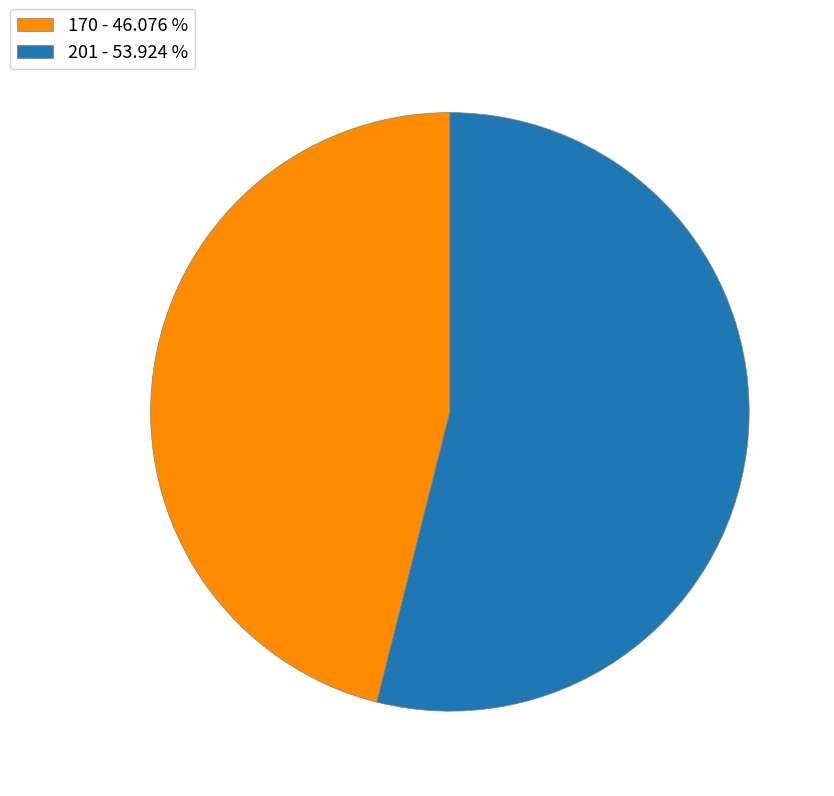

Which slice represents more than half of the pie?

201